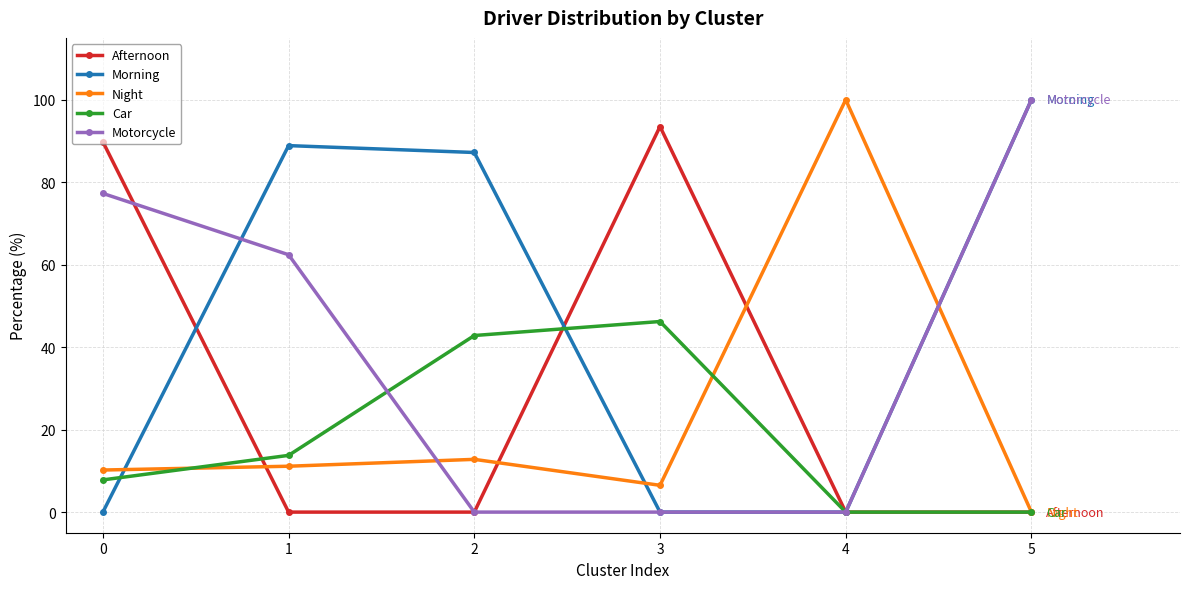

The Night series shows 6.5 at 3. True or false?

True